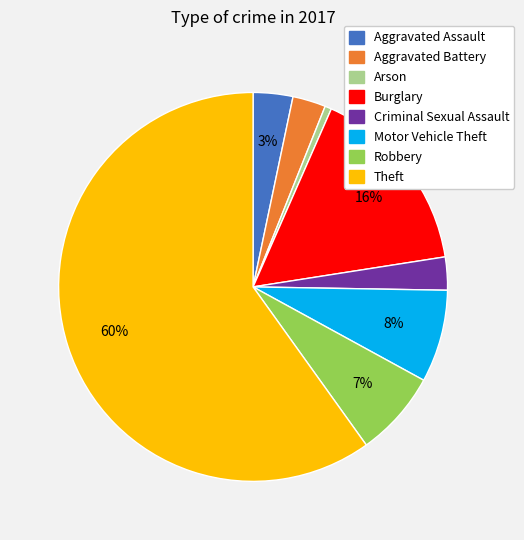

Between Arson and Aggravated Battery, which is larger?

Aggravated Battery